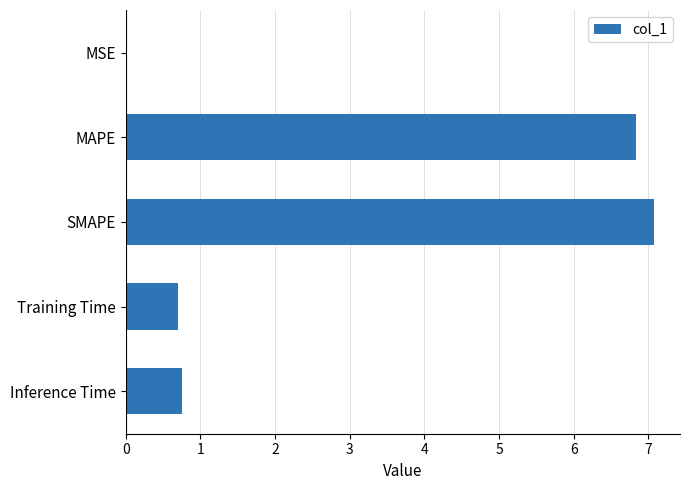

How many distinct data groups are displayed?

1